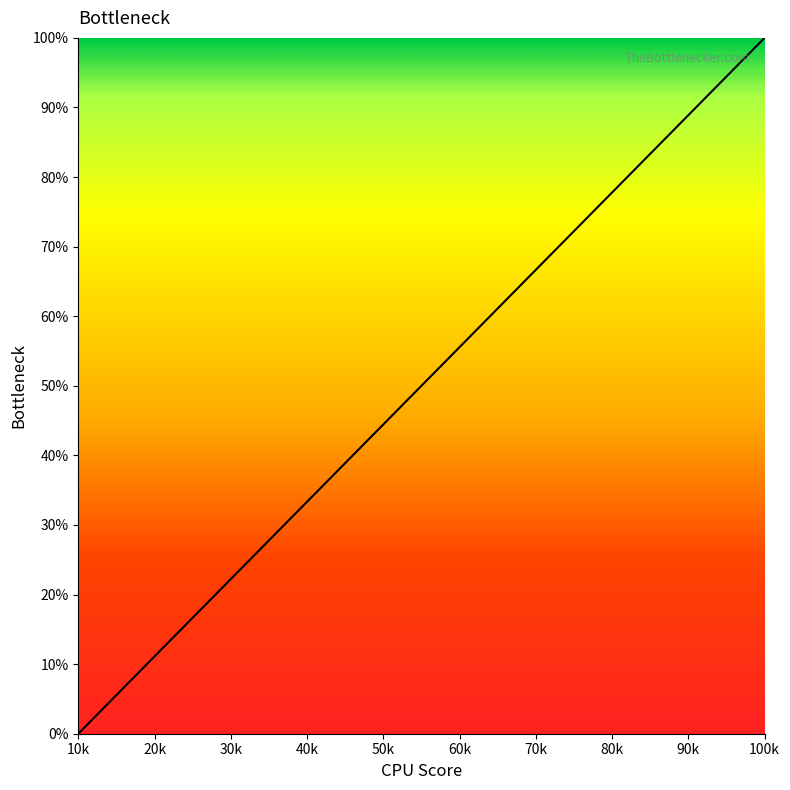

Does the chart display data point markers on the line(s)?

No